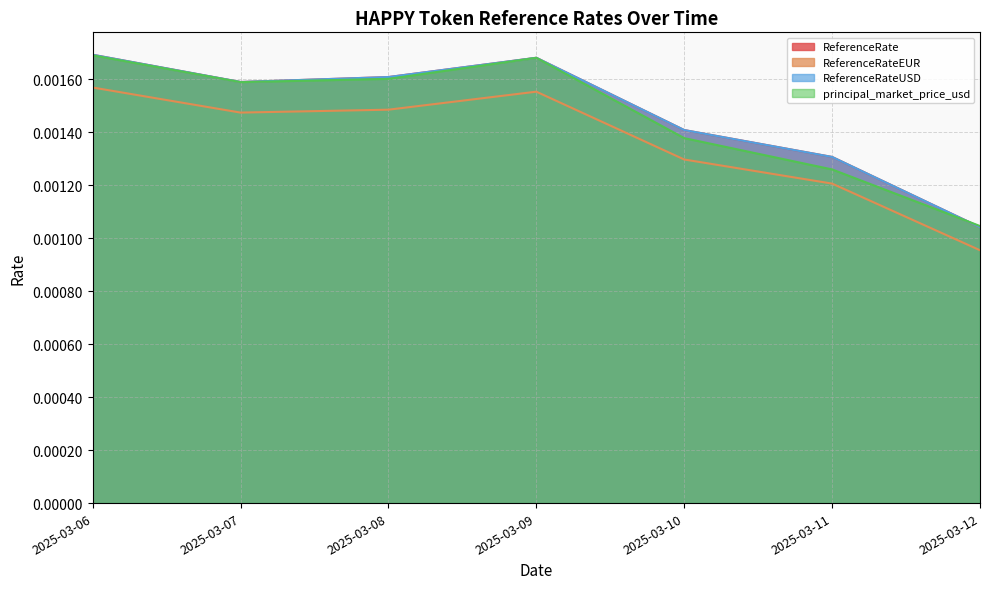

How many lines are shown in the chart?

4